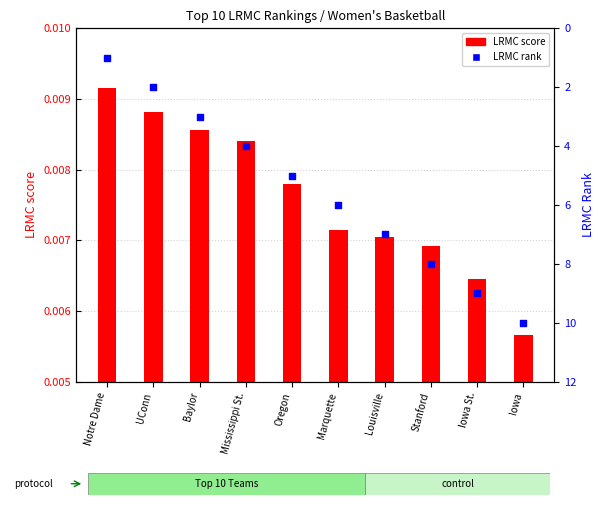

At which category is the sum across all series the highest?

Iowa